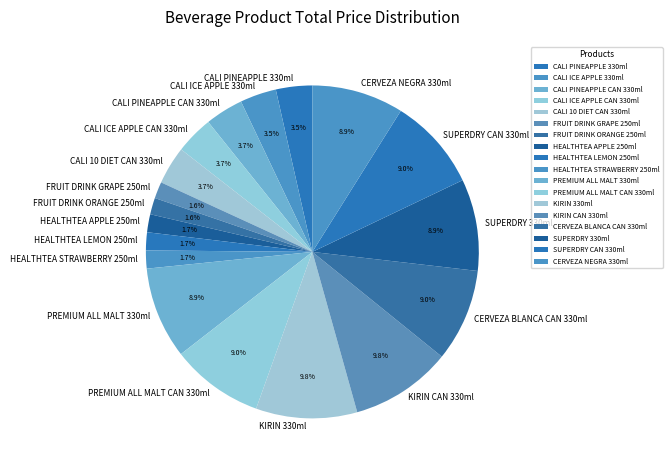

What percentage do FRUIT DRINK ORANGE 250ml and FRUIT DRINK GRAPE 250ml together represent?

3.2%